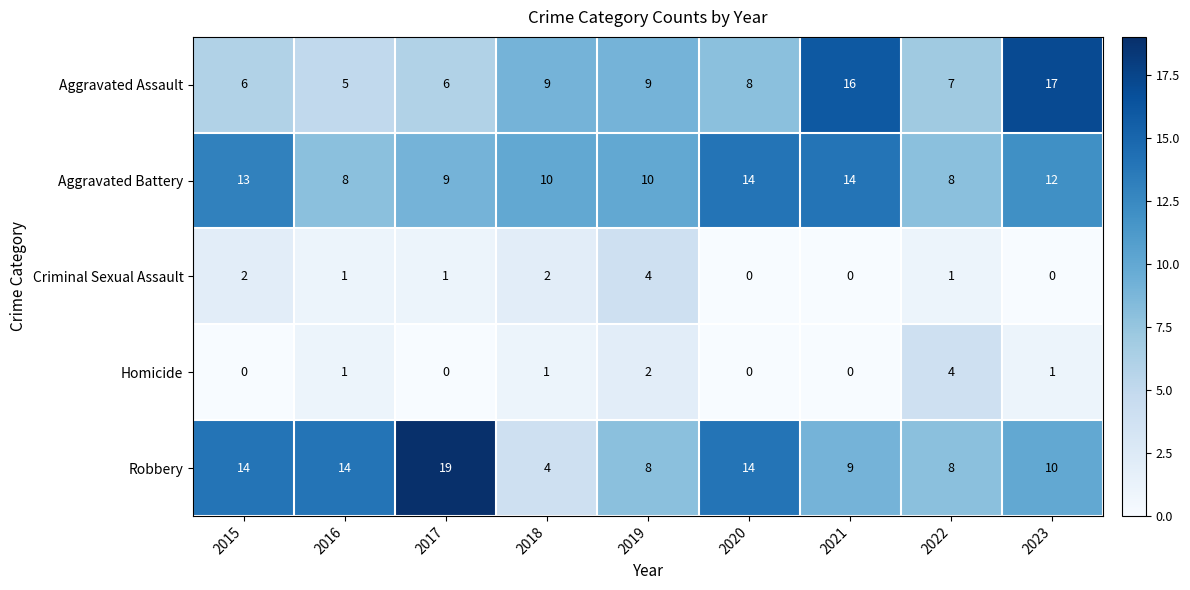

How many Criminal Sexual Assault values are between 0 and 2?

8